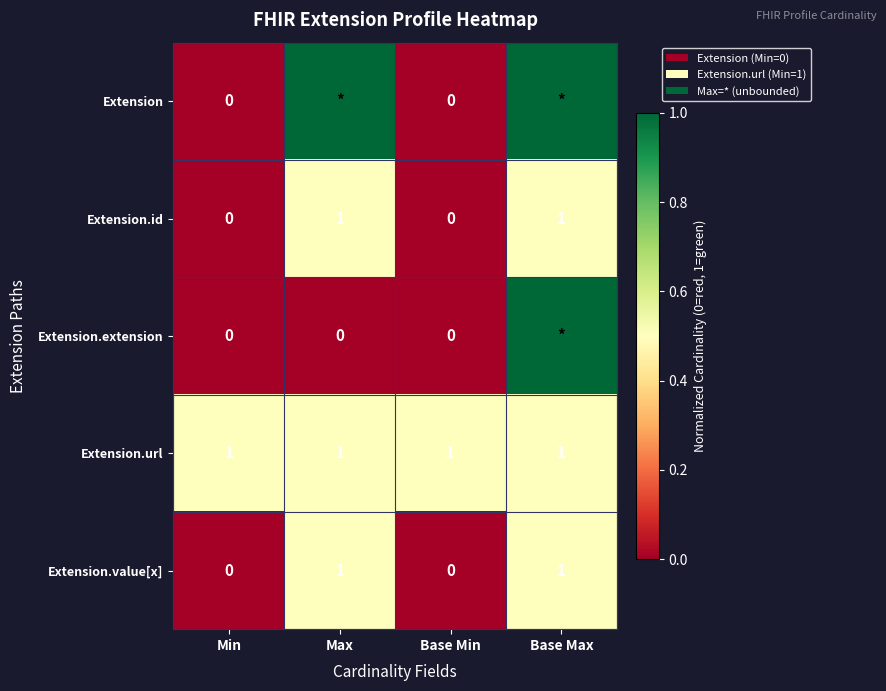

The value of Extension.url at Base Max is 0.7. True or false?

False